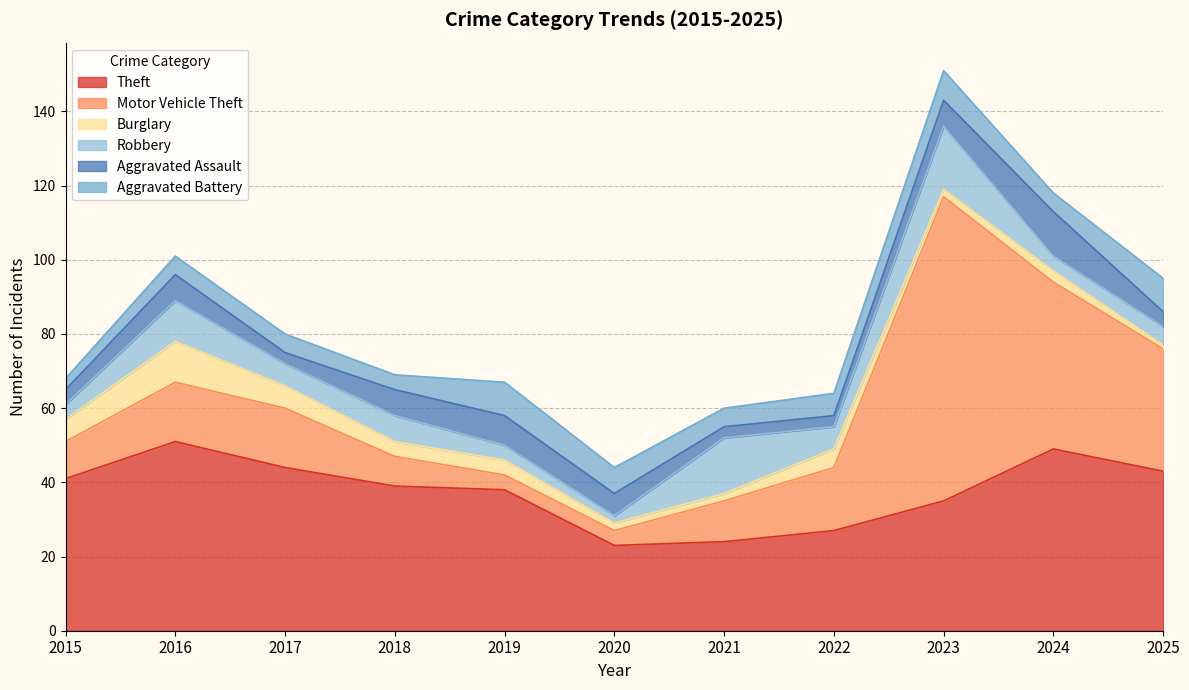

Which category has the lowest value across all series?

2025